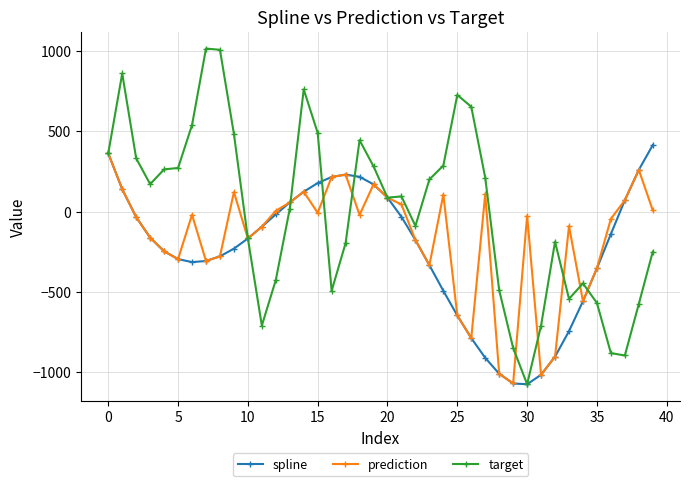

Which series has the largest range (max minus min)?

target